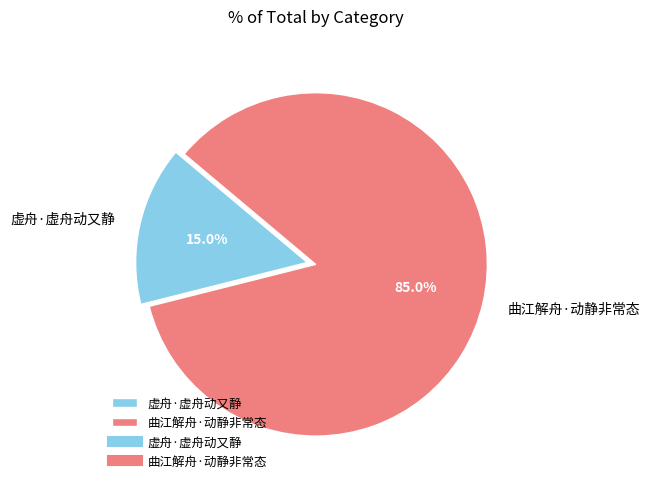

To the nearest percent, what percentage of the pie is 曲江解舟·动静非常态?

85%